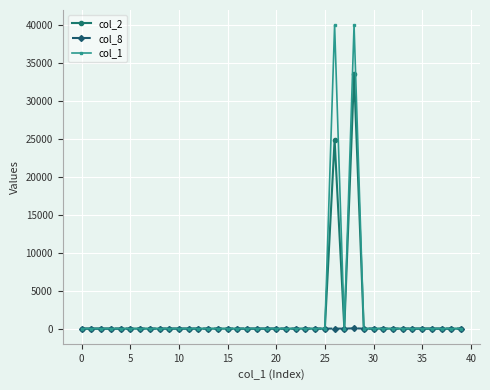

List the series in order of their peak value, highest first.

col_1, col_2, col_8